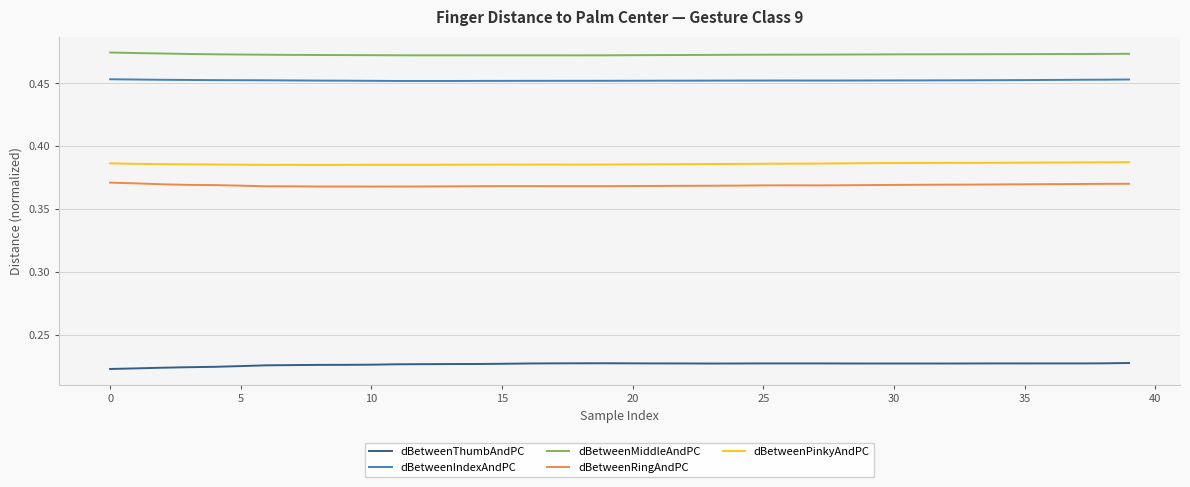

True or false: dBetweenThumbAndPC and dBetweenMiddleAndPC intersect in this chart.

False